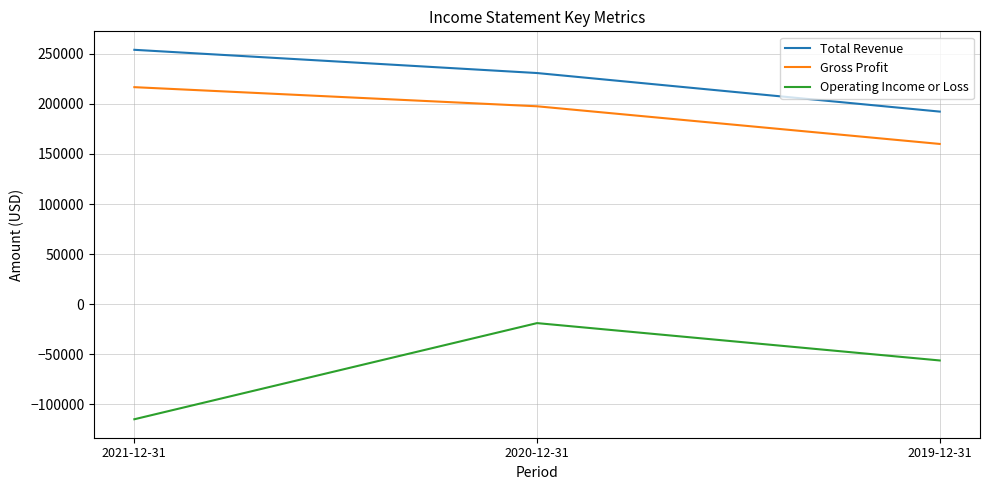

Which series changed the most between 2020-12-31 and 2019-12-31?

Total Revenue